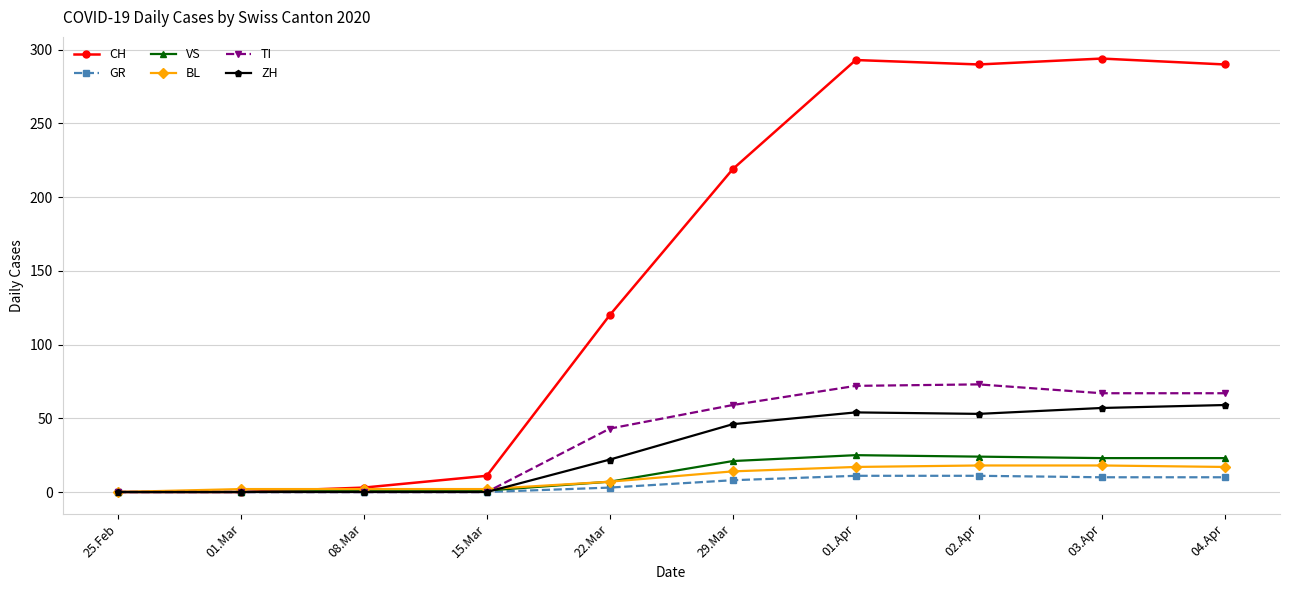

The TI series shows 49 at 25.Feb. True or false?

False